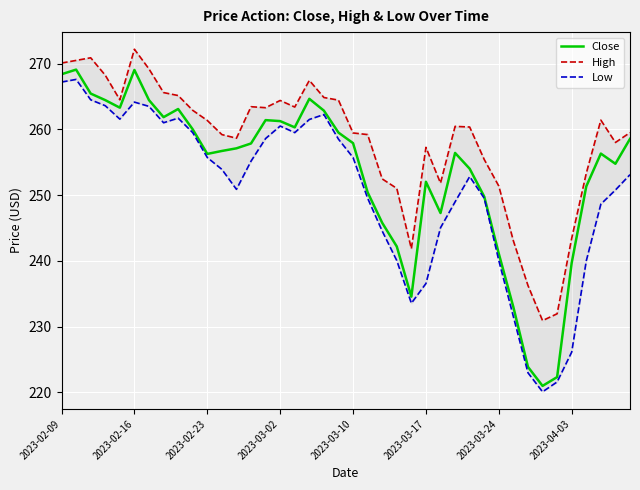

What is the highest value of the Close series?

269.1